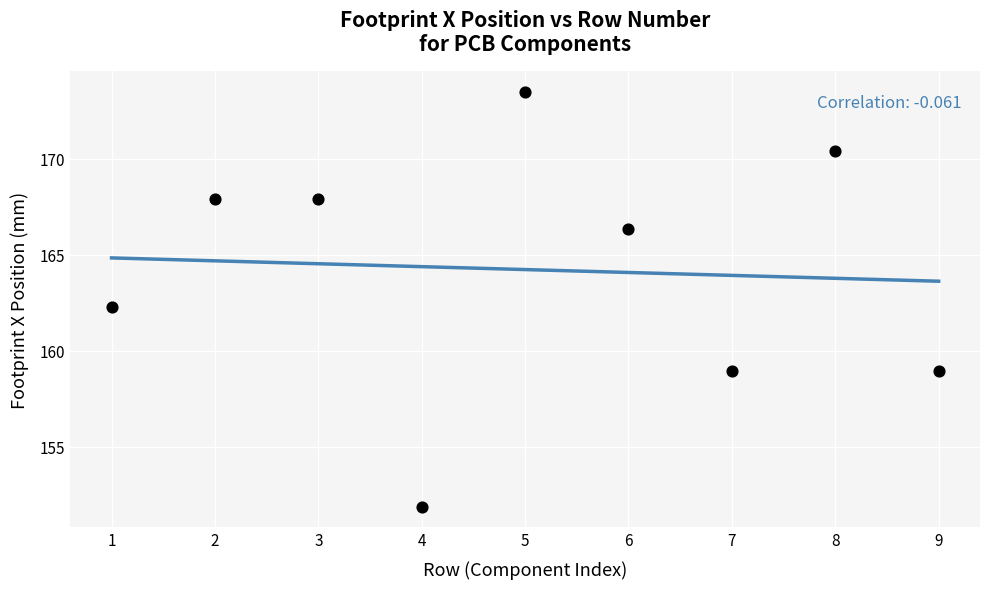

What is the average X value?

5.0